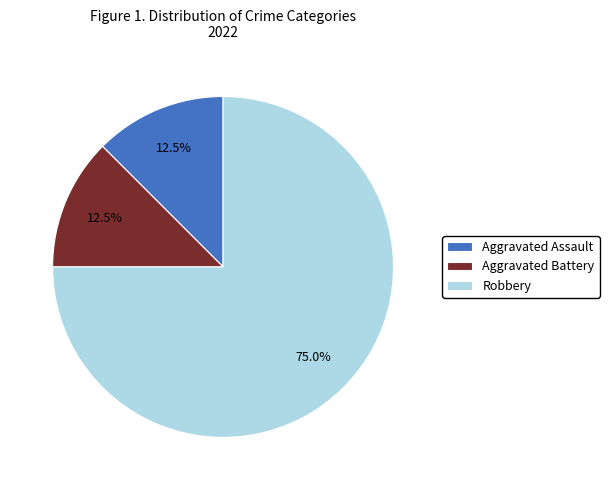

What percentage do Robbery and Aggravated Battery together represent?

87.5%